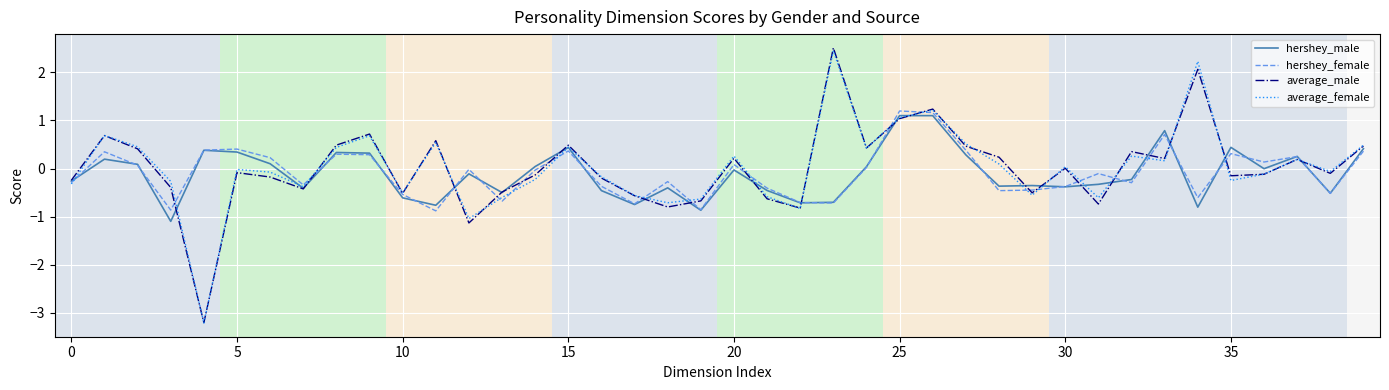

What is the highest value of the hershey_male series?

1.1